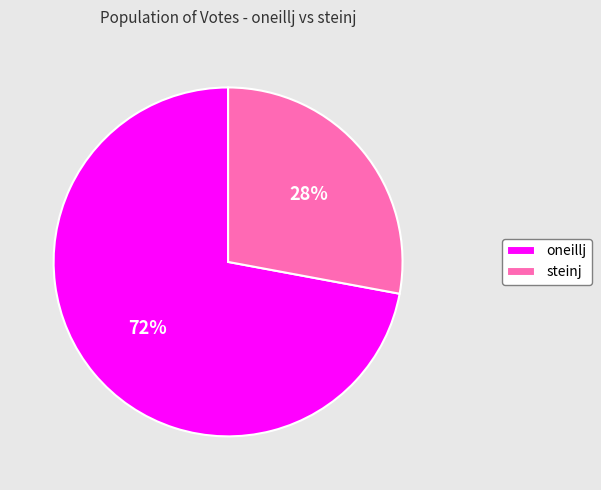

To the nearest percent, what is the average slice percentage?

50%